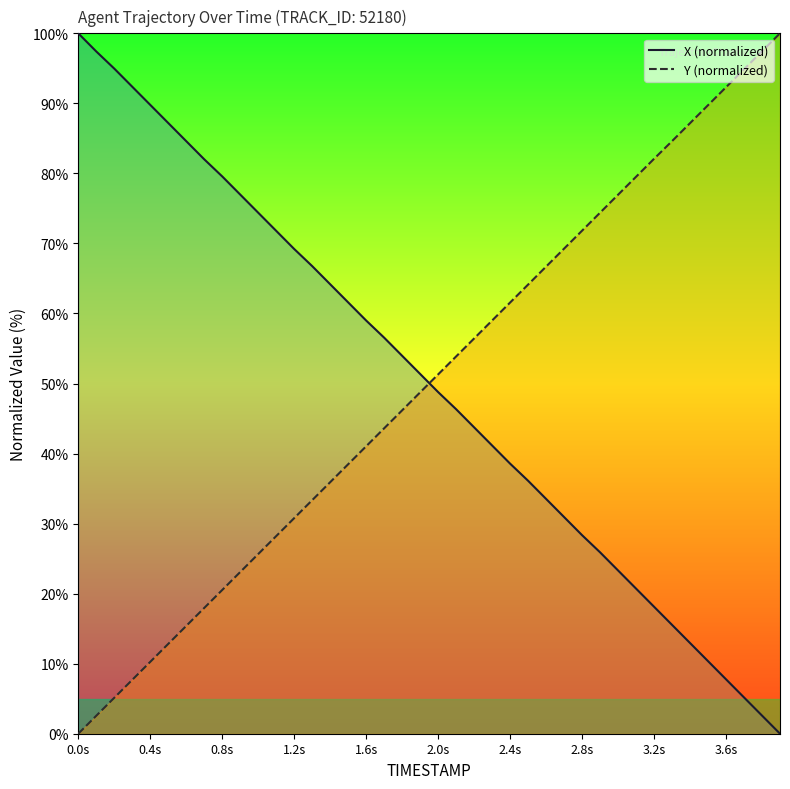

At which label does X (normalized) first exceed 51?

0.0s